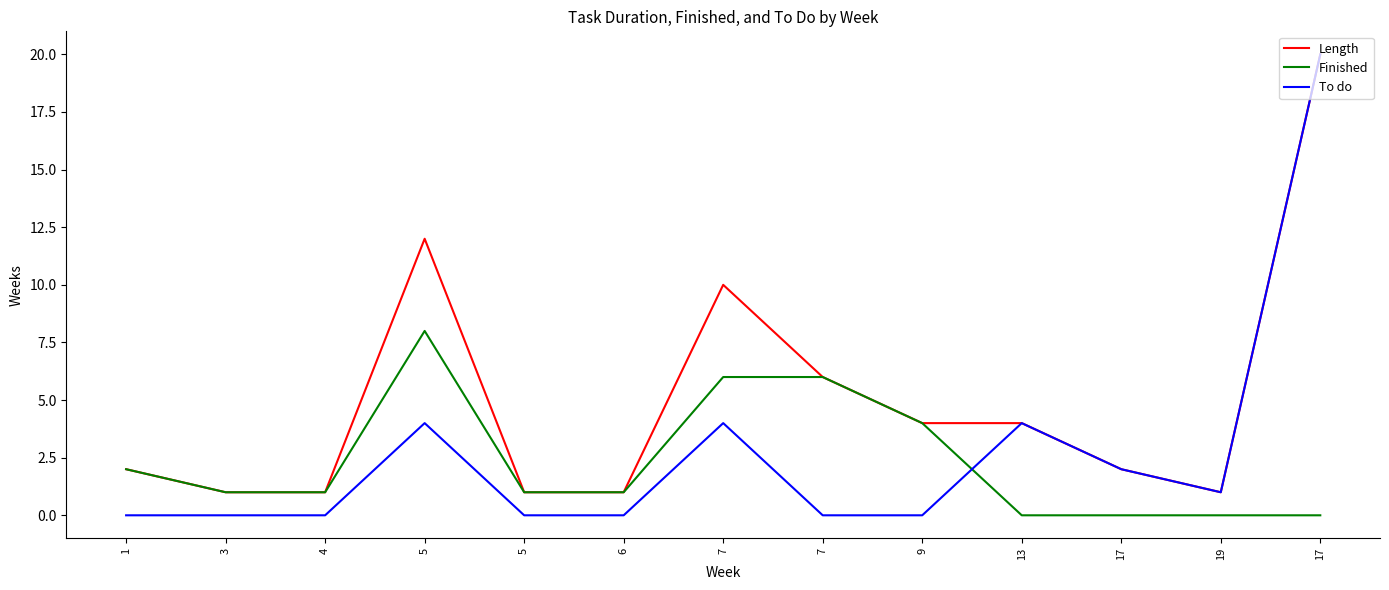

What is the approximate value of Length at 5, to the nearest 10?

10